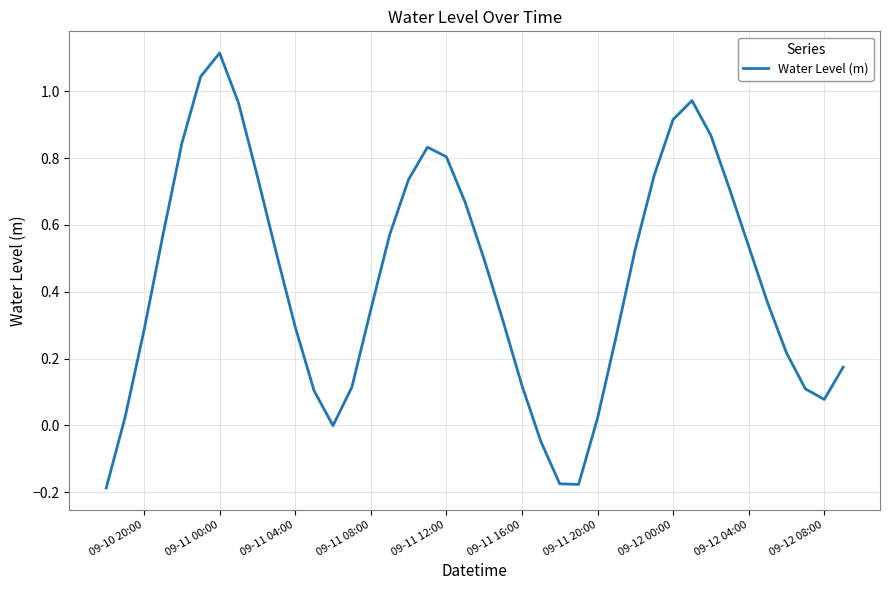

The value at 09-11 12:00 is 0.5. True or false?

False